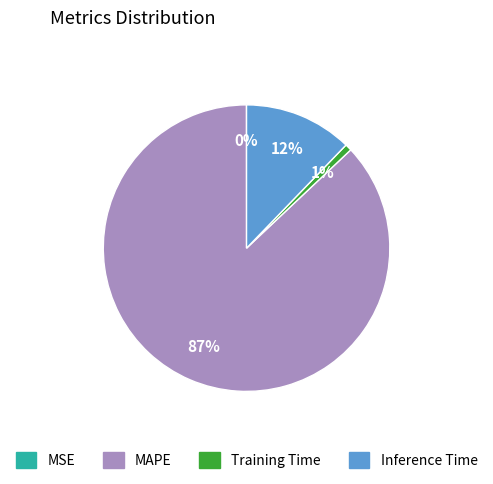

Is there a majority slice in this chart?

Yes